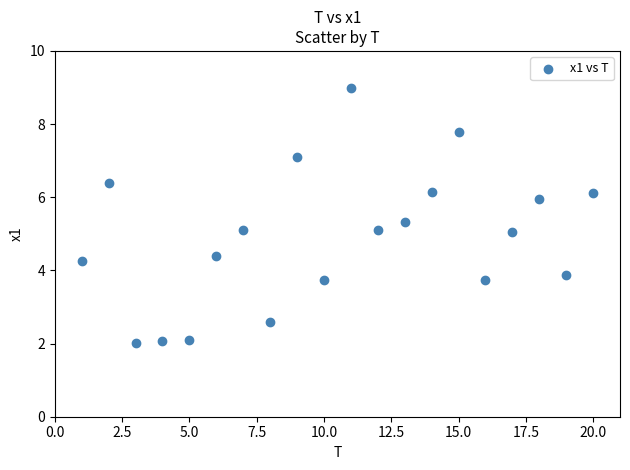

What is the range of X values (max minus min)?

19.0